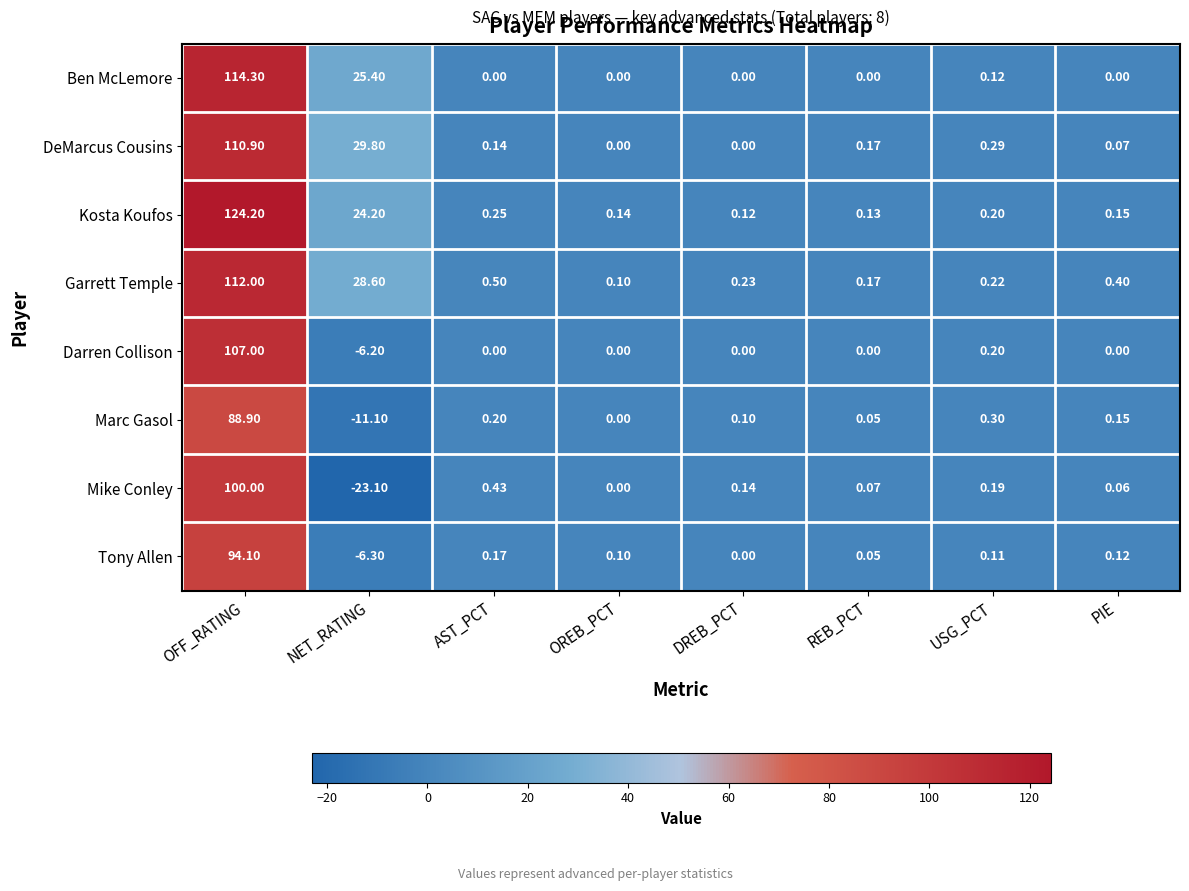

Rank the categories by Garrett Temple value from highest to lowest.

OFF_RATING, NET_RATING, AST_PCT, PIE, DREB_PCT, USG_PCT, REB_PCT, OREB_PCT